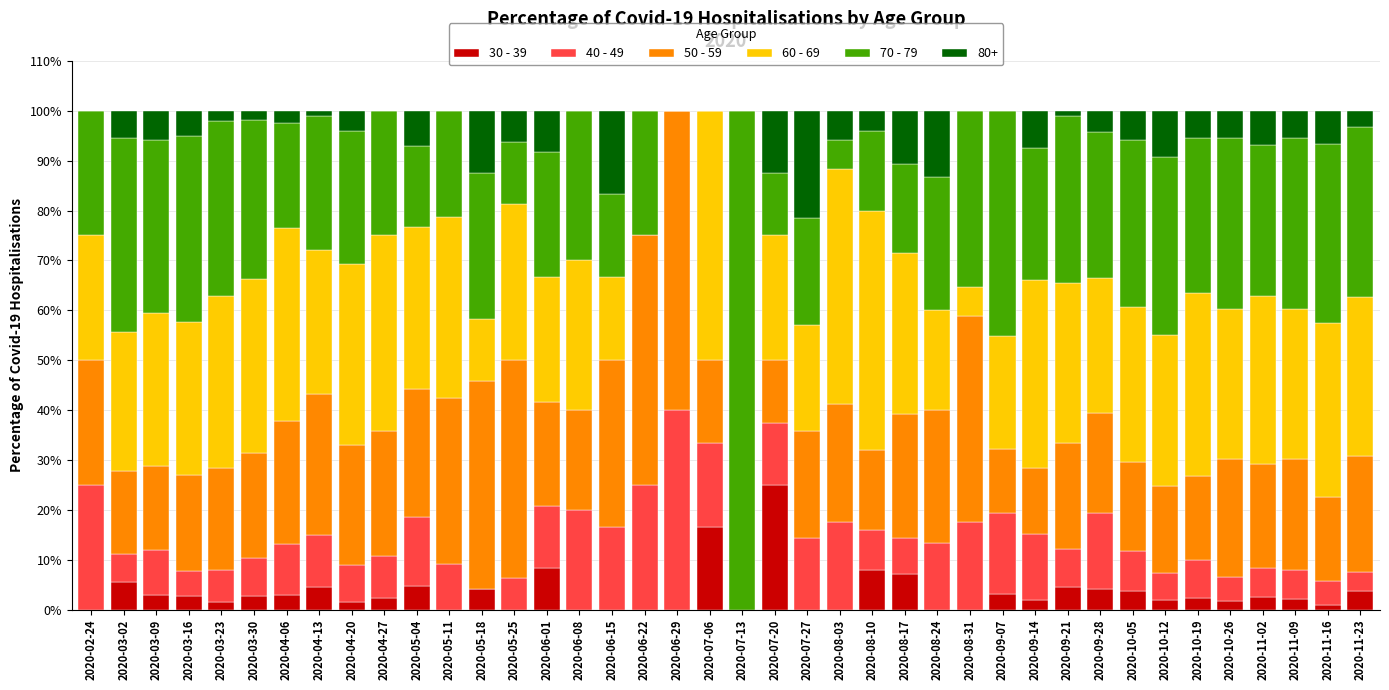

How many data points does each series have?

40